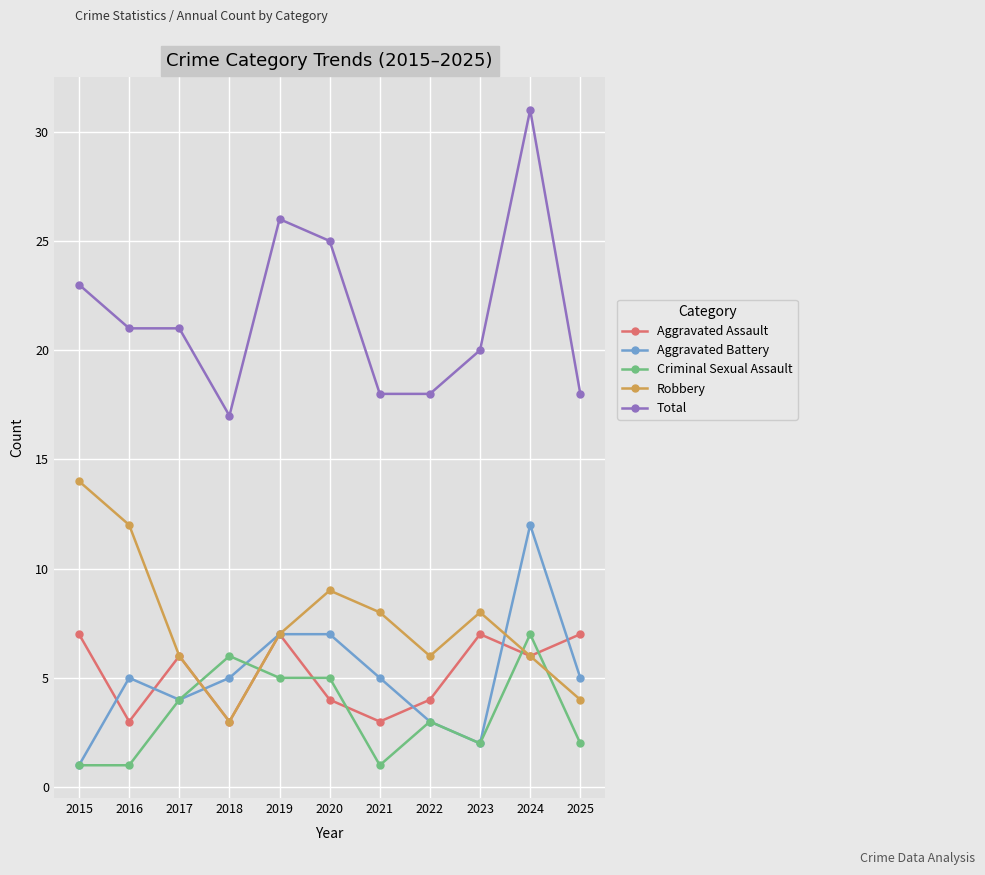

Where is the first local minimum for Robbery?

2018